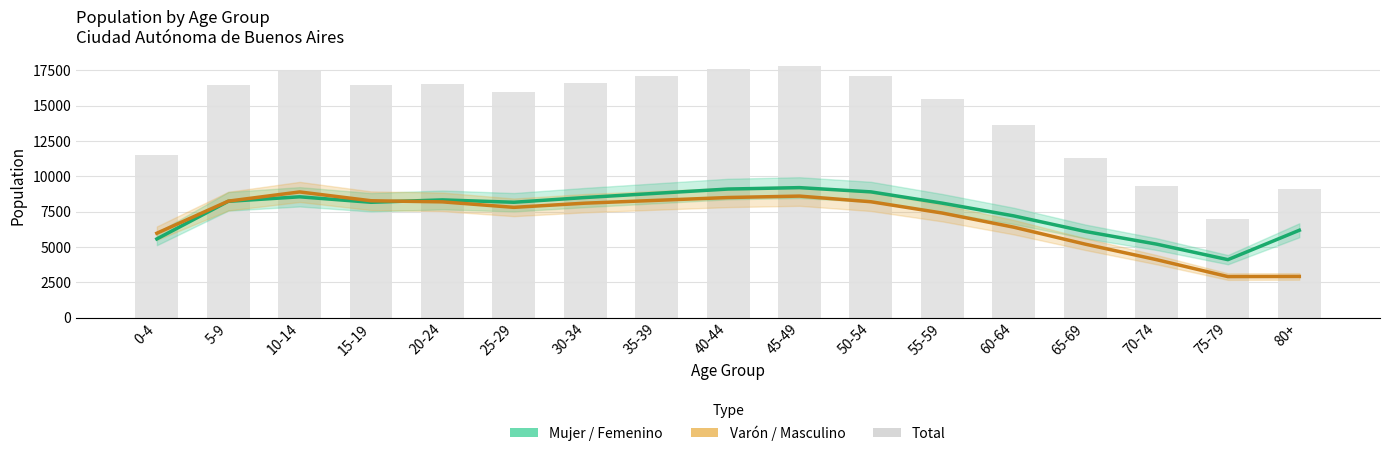

Reading left to right, extract all data points from this chart.

Mujer / Femenino: 0-4=5568	5-9=8230	10-14=8550	15-19=8162	20-24=8331	25-29=8164	30-34=8500	35-39=8800	40-44=9100	45-49=9200	50-54=8900	55-59=8100	60-64=7200	65-69=6100	70-74=5200	75-79=4100	80+=6181
Varón / Masculino: 0-4=5971	5-9=8243	10-14=8895	15-19=8271	20-24=8192	25-29=7804	30-34=8100	35-39=8300	40-44=8500	45-49=8600	50-54=8200	55-59=7400	60-64=6400	65-69=5200	70-74=4100	75-79=2900	80+=2911